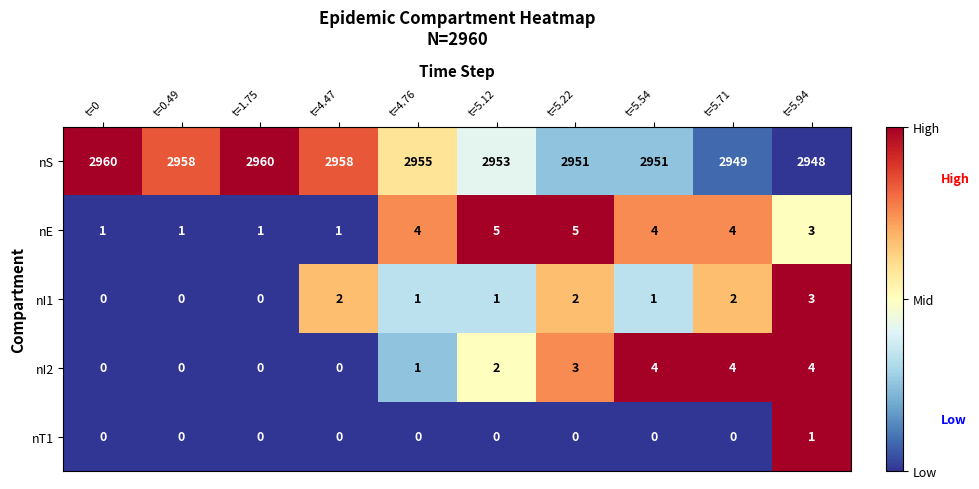

What is the total value across all series at t=5.22?

2961